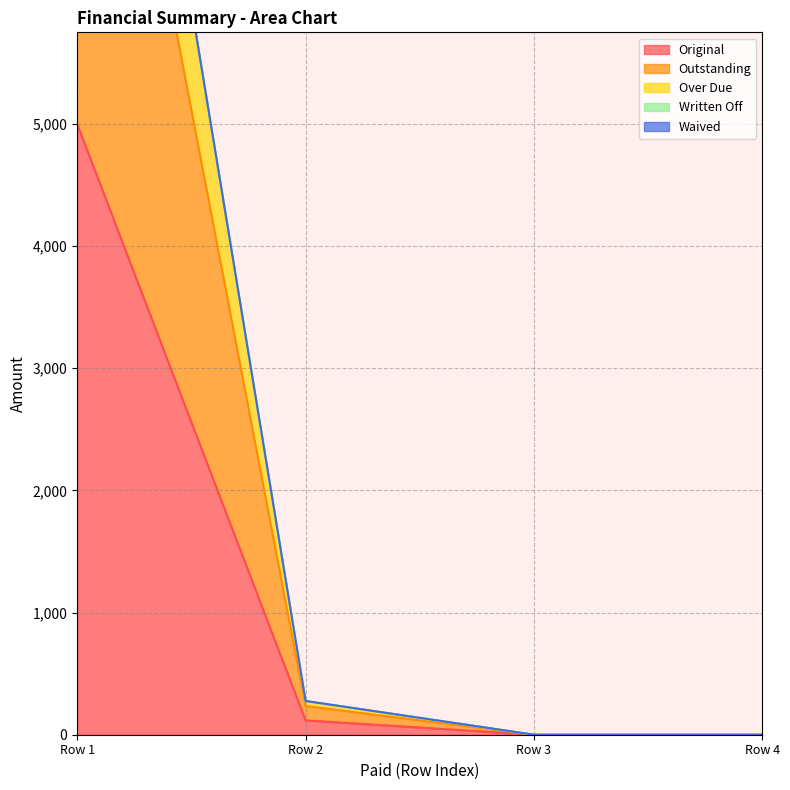

True or false: Original and Over Due cross at least once.

False